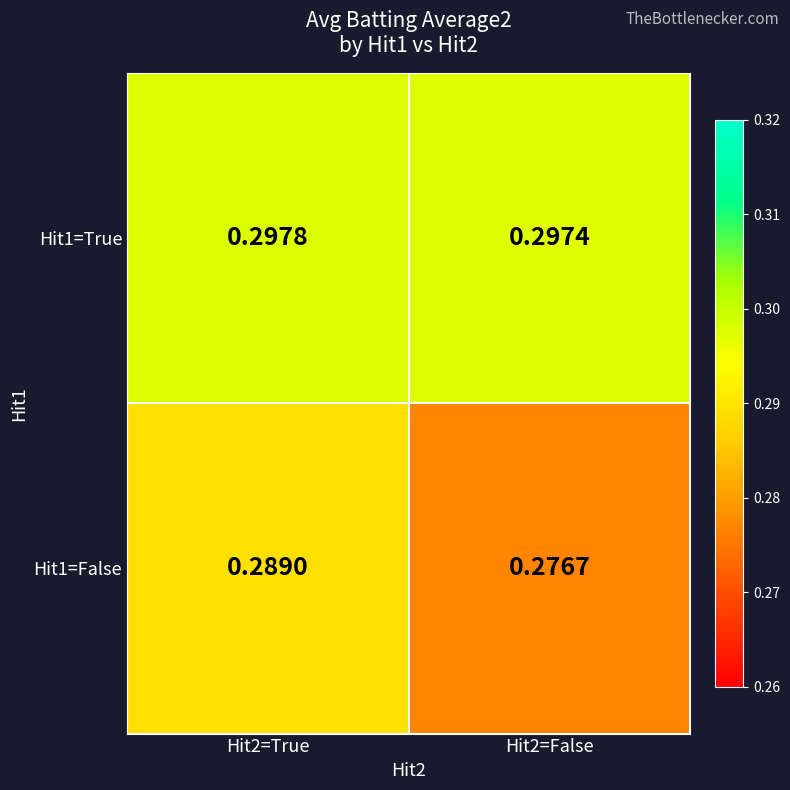

Rank the series at Hit2=False from lowest to highest value.

Hit1=False, Hit1=True